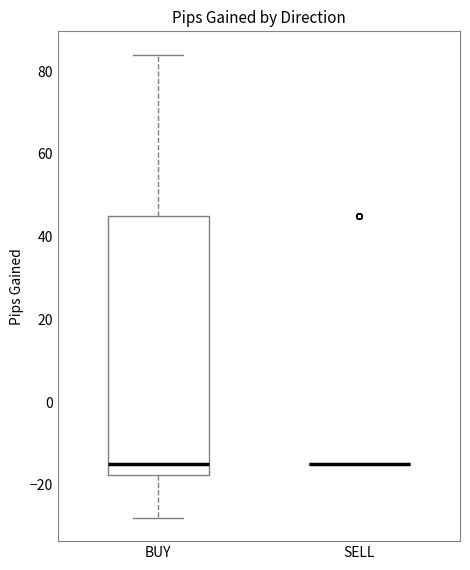

Reading left to right, transcribe this box plot: for each box, give where its median line is, the range the box spans, and where its two whiskers end, as read against the y-axis. The values are not printed on the chart, so give them approximately, as read against the axis.

BUY: median -14, box -18 to 46, whiskers -28 to 84
SELL: box collapsed to a line at -14, whiskers -14 to -14